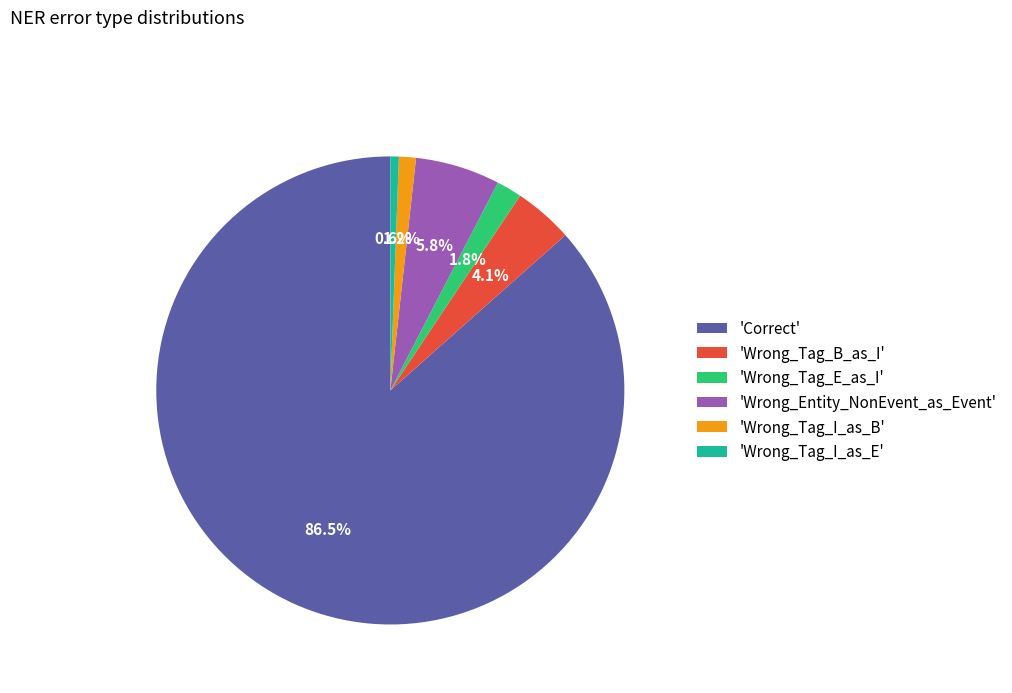

Which category has the smallest portion of the pie?

'Wrong_Tag_I_as_E'